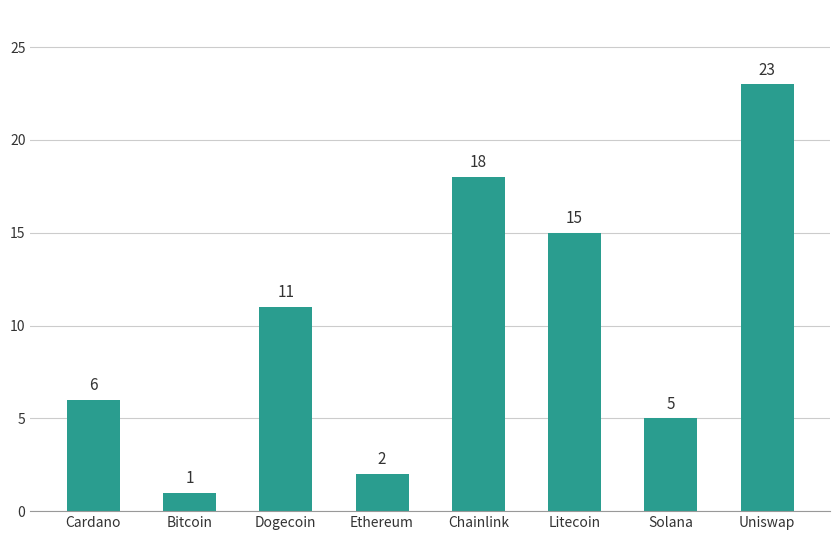

Where is the data nearest to the value 12?

Dogecoin